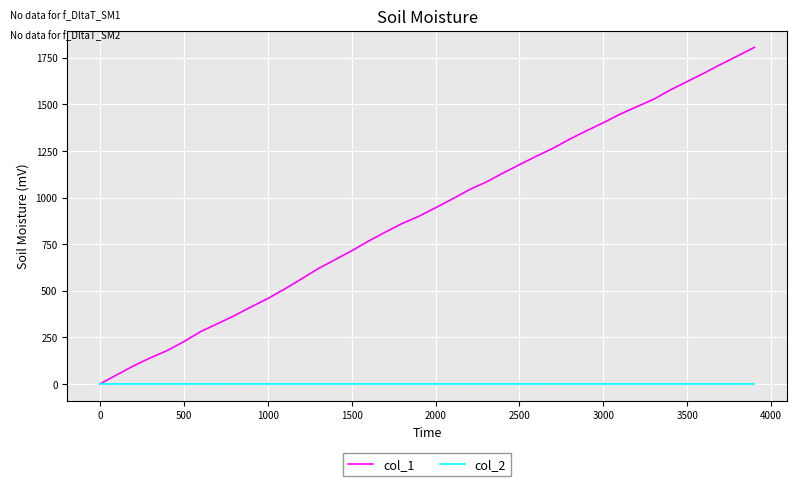

List the series in order of their overall mean, highest first.

col_1, col_2